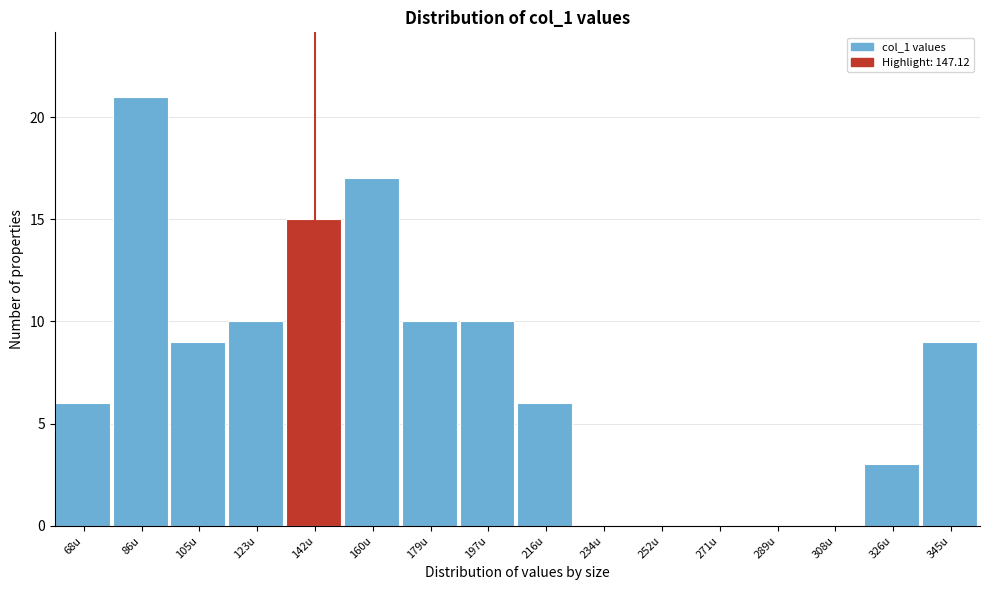

Reading left to right, transcribe all the data shown in this chart.

68u=6	86u=21	105u=9	123u=10	142u=15	160u=17	179u=10	197u=10	216u=6	234u=0	252u=0	271u=0	289u=0	308u=0	326u=3	345u=9